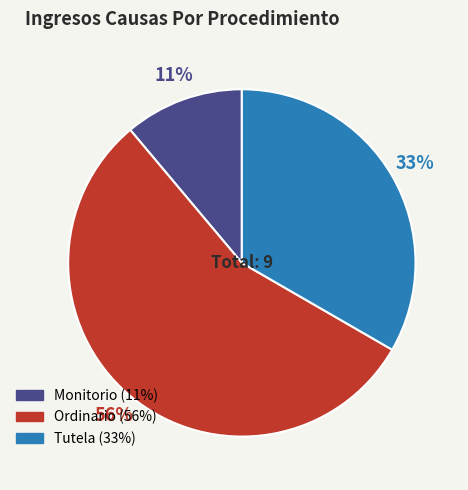

What is the ratio of the value at Tutela to the value at Monitorio?

3.0